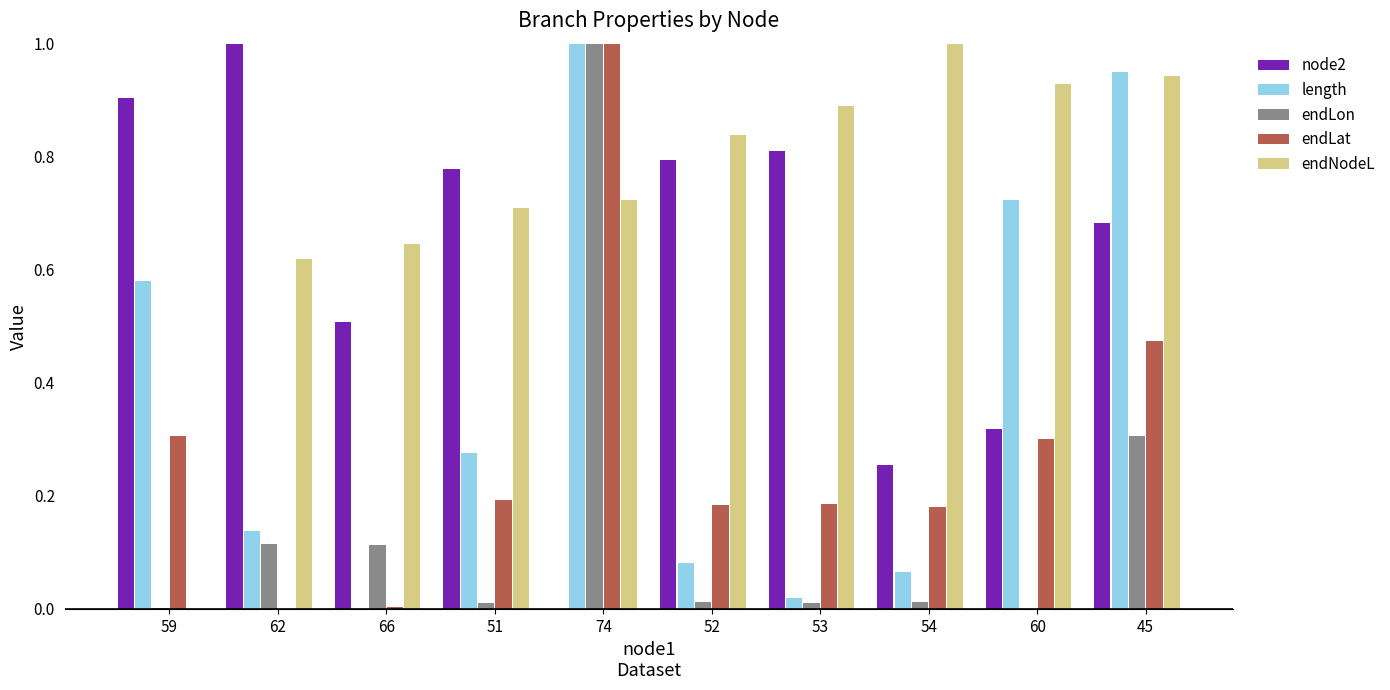

What is the difference between the node2 values at 45 and 54?

0.4